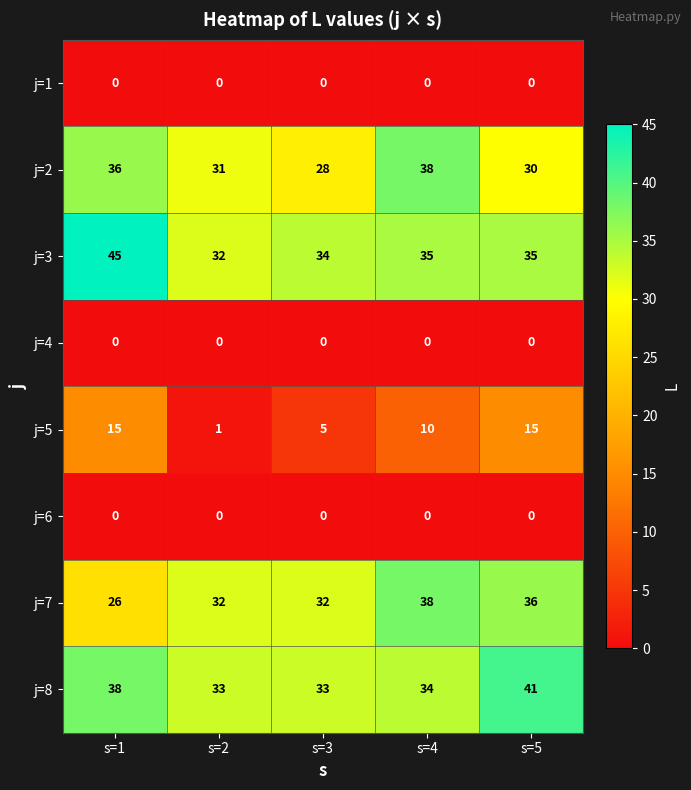

What is the sum of the j=8 values at s=4 and s=1?

72